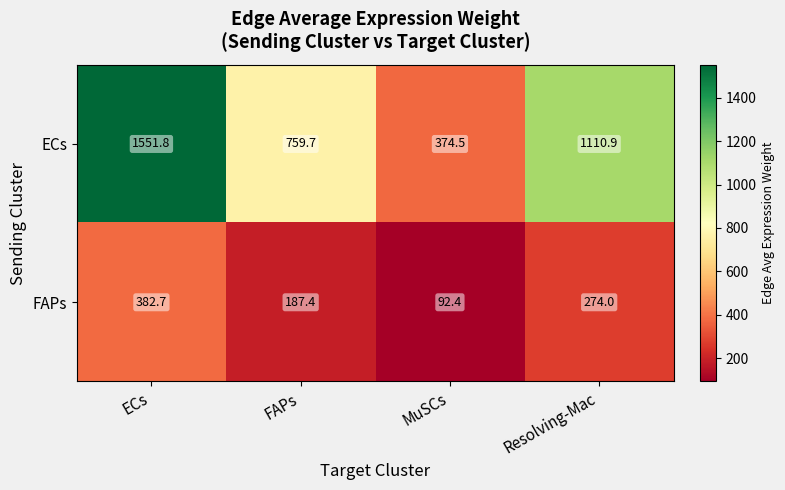

Which series has the largest range (max minus min)?

ECs